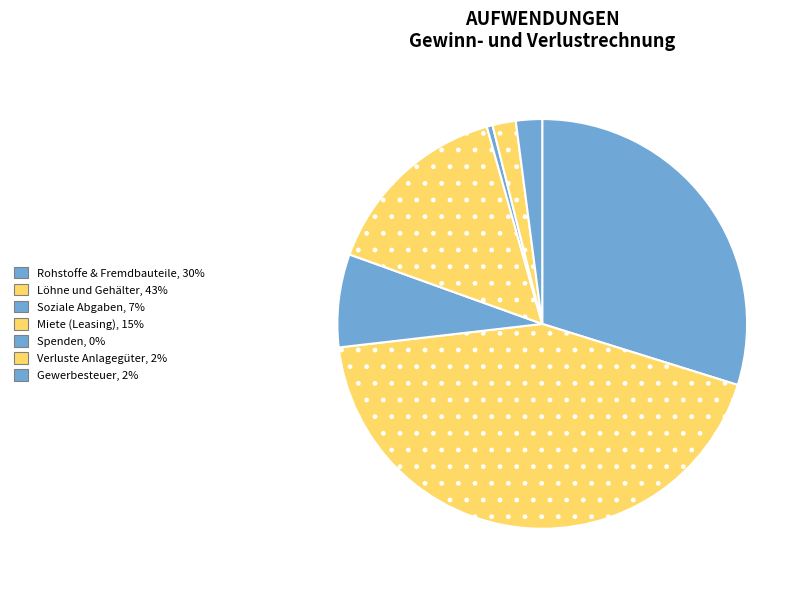

Is there any slice that represents more than half of the pie?

No